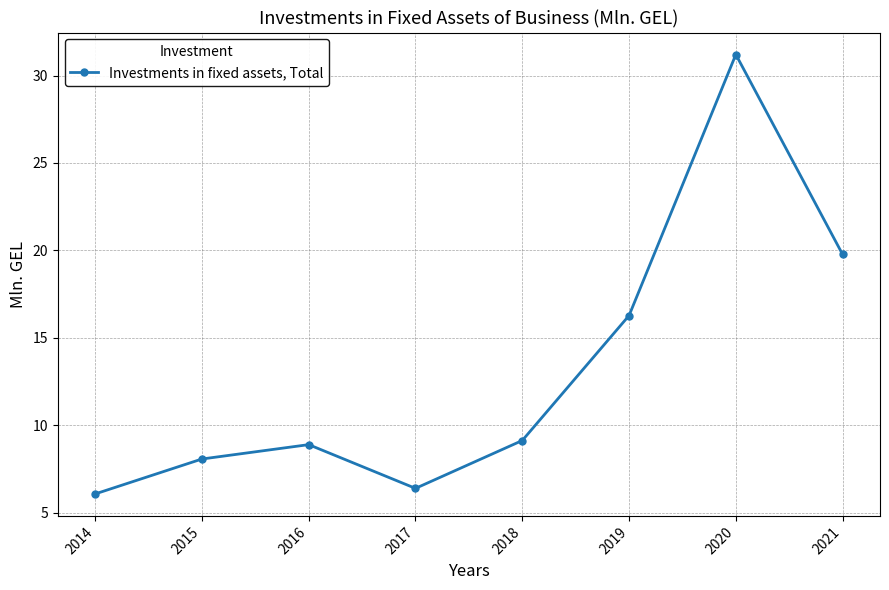

At which category does the chart reach its minimum across all series?

2014